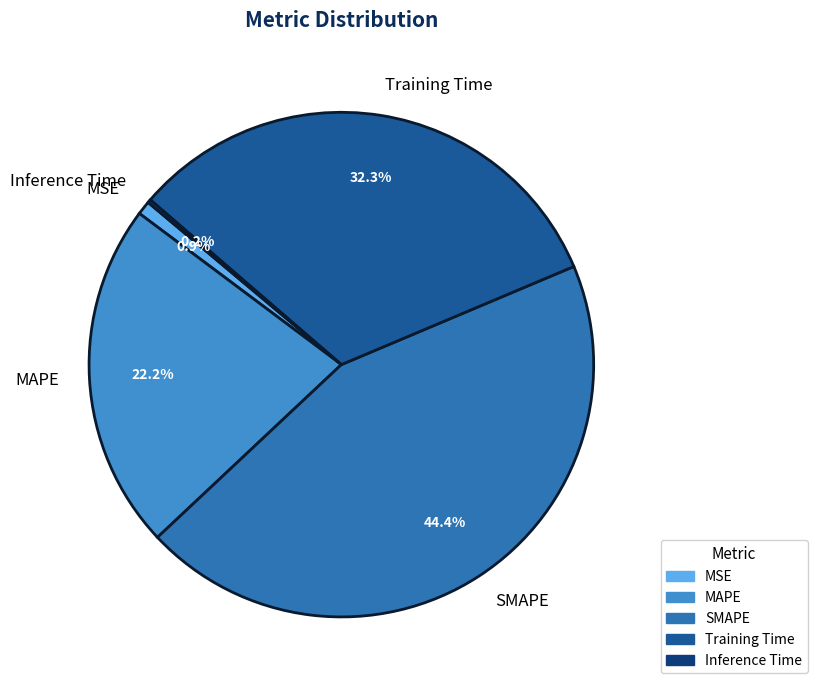

What portion of the pie excludes MSE?

99.1%